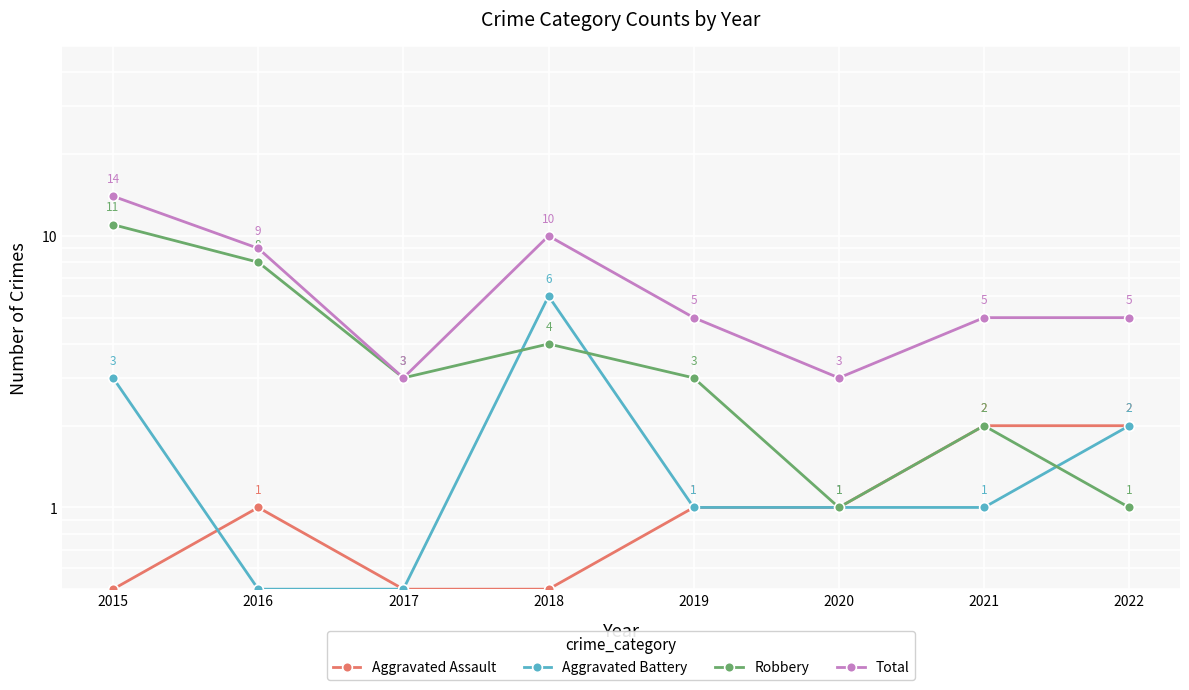

Reading left to right, list all the values displayed in this chart.

Aggravated Assault: 2015=0.5	2016=1.0	2017=0.5	2018=0.5	2019=1.0	2020=1.0	2021=2.0	2022=2.0
Aggravated Battery: 2015=3.0	2016=0.5	2017=0.5	2018=6.0	2019=1.0	2020=1.0	2021=1.0	2022=2.0
Robbery: 2015=11.0	2016=8.0	2017=3.0	2018=4.0	2019=3.0	2020=1.0	2021=2.0	2022=1.0
Total: 2015=14.0	2016=9.0	2017=3.0	2018=10.0	2019=5.0	2020=3.0	2021=5.0	2022=5.0